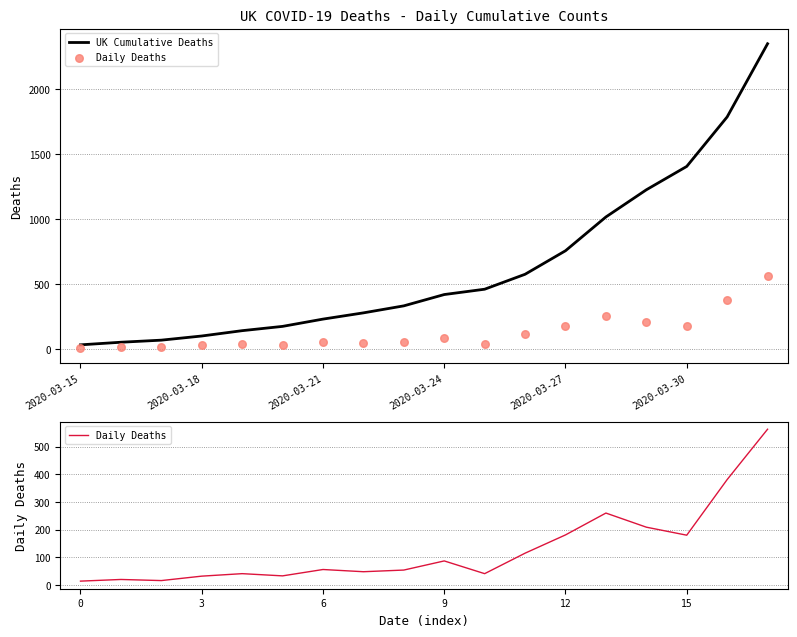

What is the total value across all series at 14?

1437